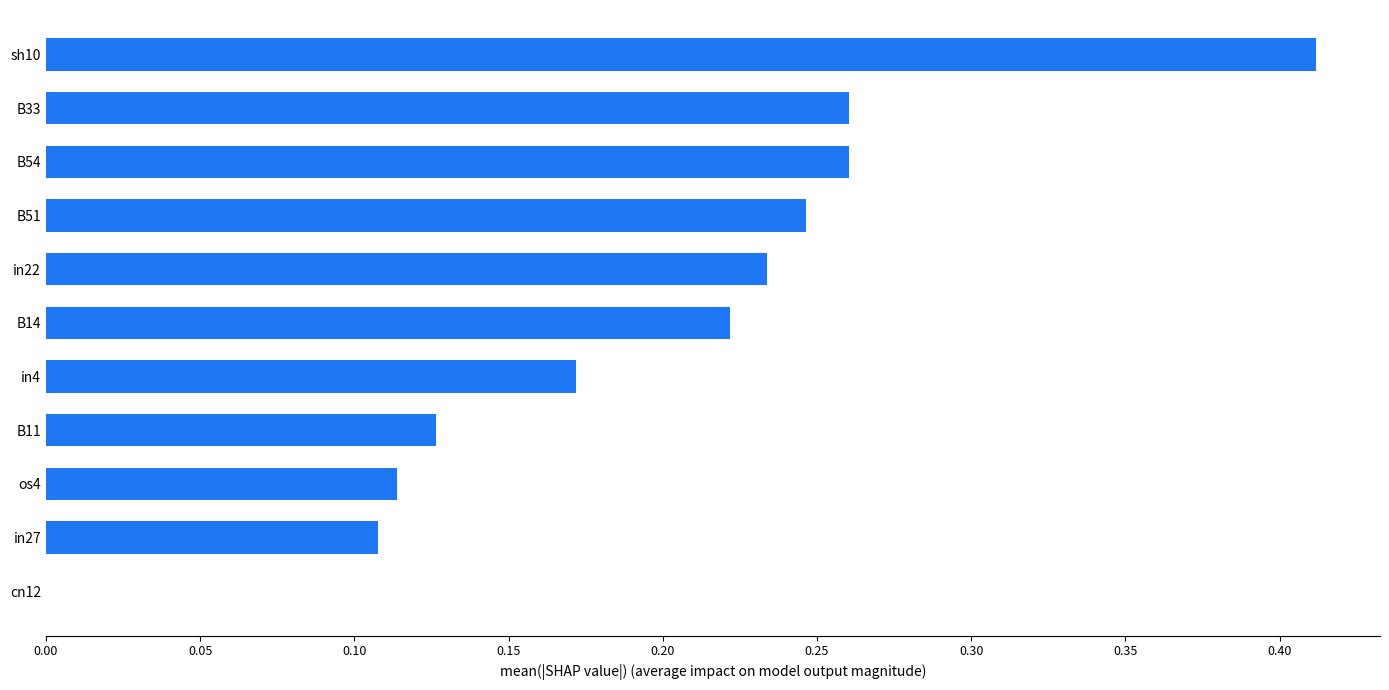

Is it true that the value at B51 is 0.1?

False